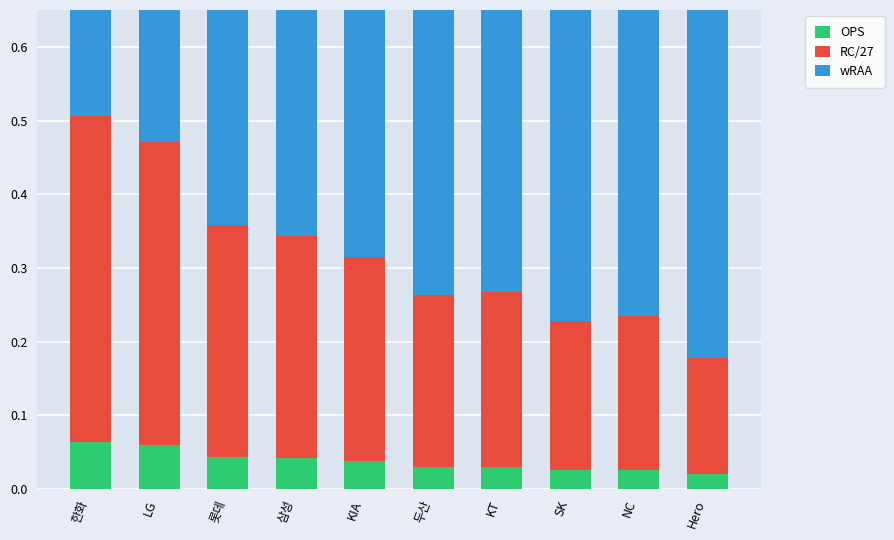

The value of OPS at 두산 is 0.0. True or false?

True